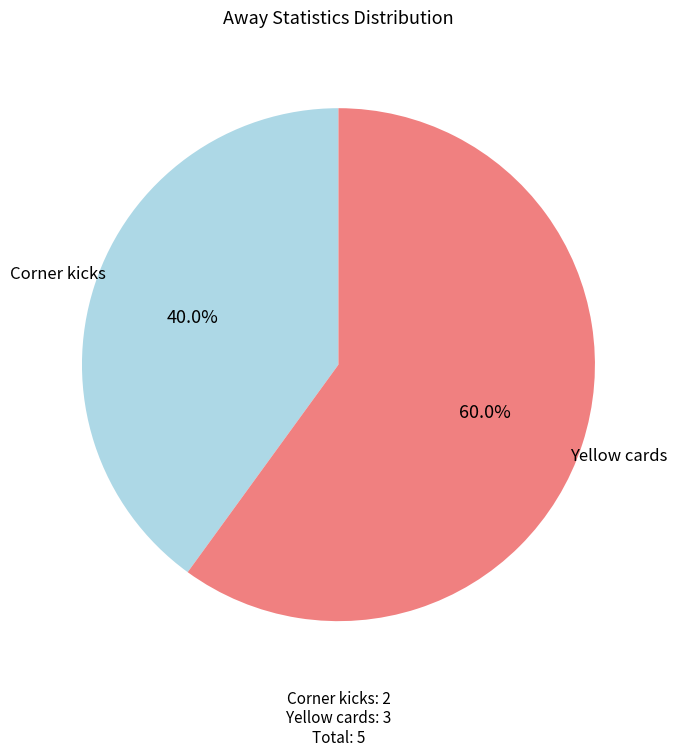

How many slices are in this pie chart?

2